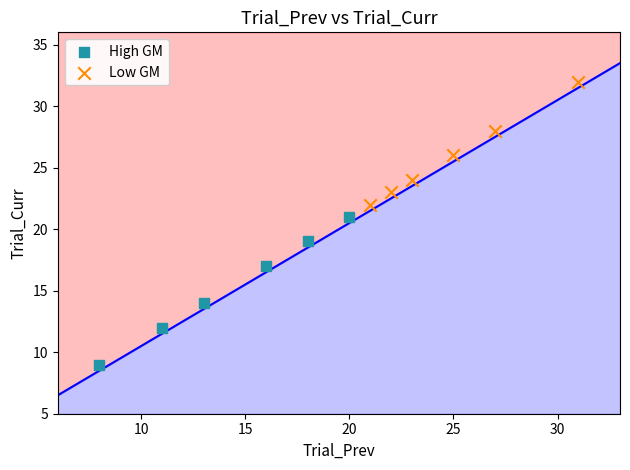

What are all the series names shown in the legend?

High GM, Low GM